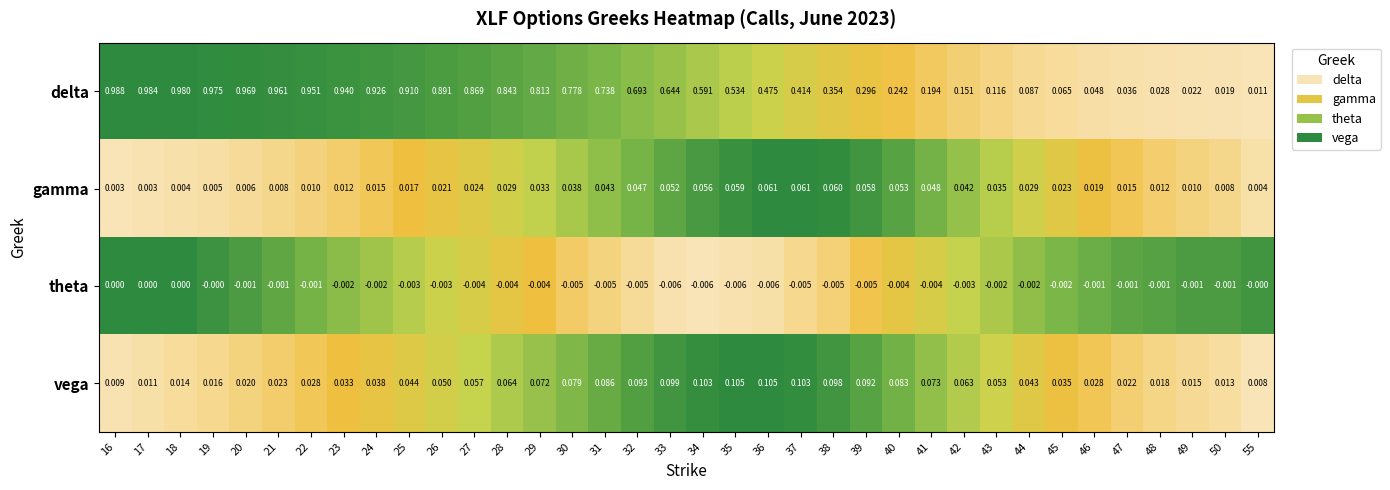

List the series in order of their peak value, lowest first.

theta, gamma, vega, delta